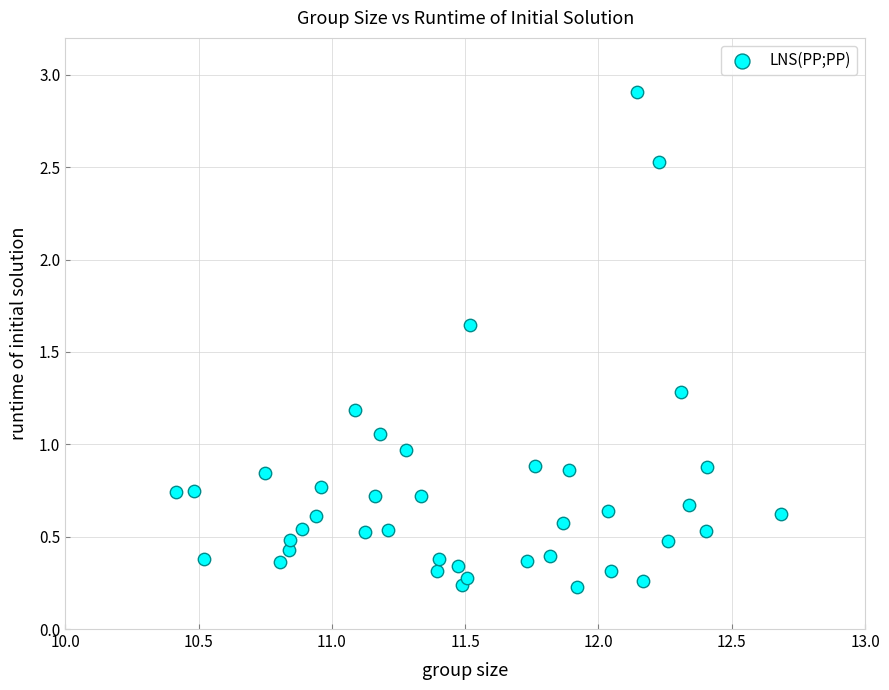

What is the range of X values (max minus min)?

2.3